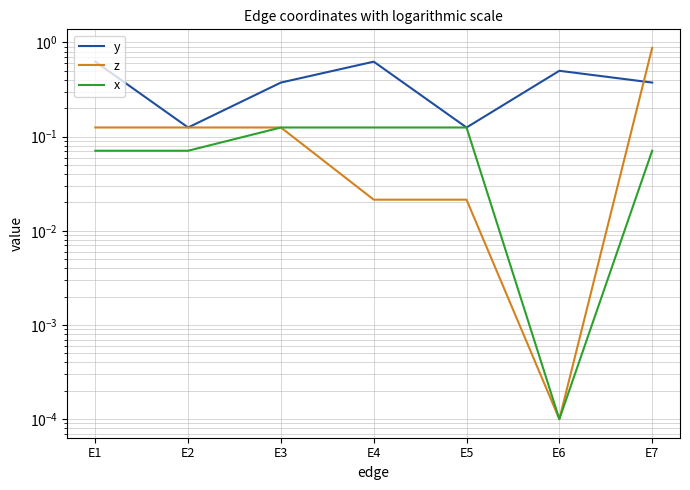

Where is the first local minimum for z?

E6